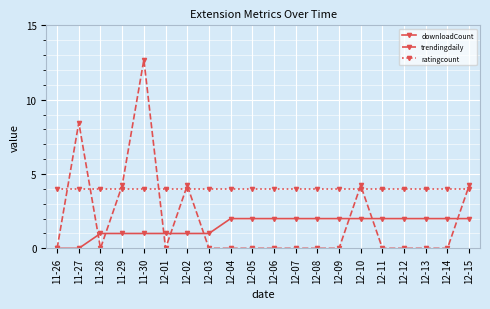

How many times do ratingcount and trendingdaily cross each other?

9